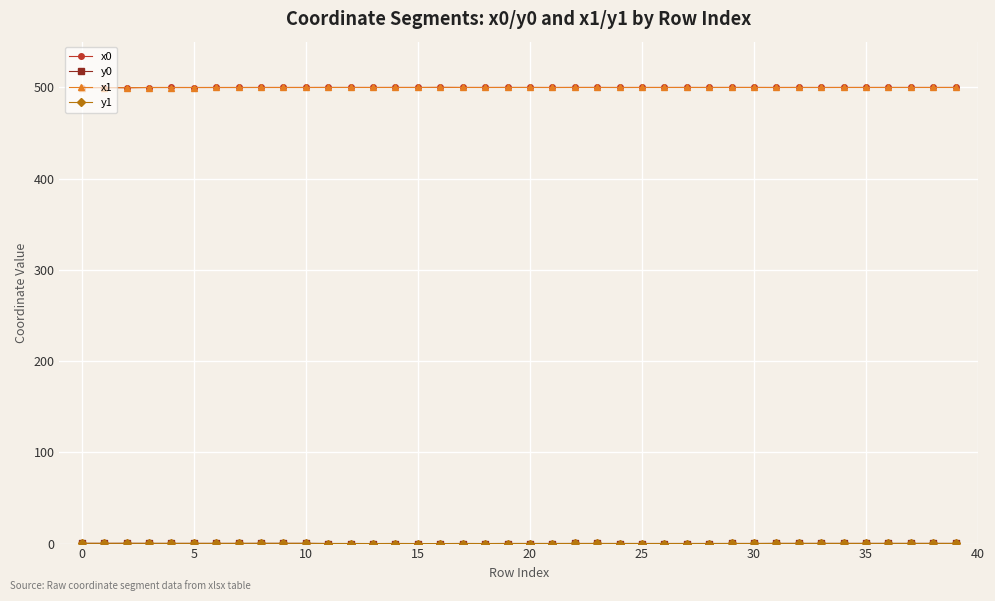

True or false: x0 has more than 2 interior local peaks.

True